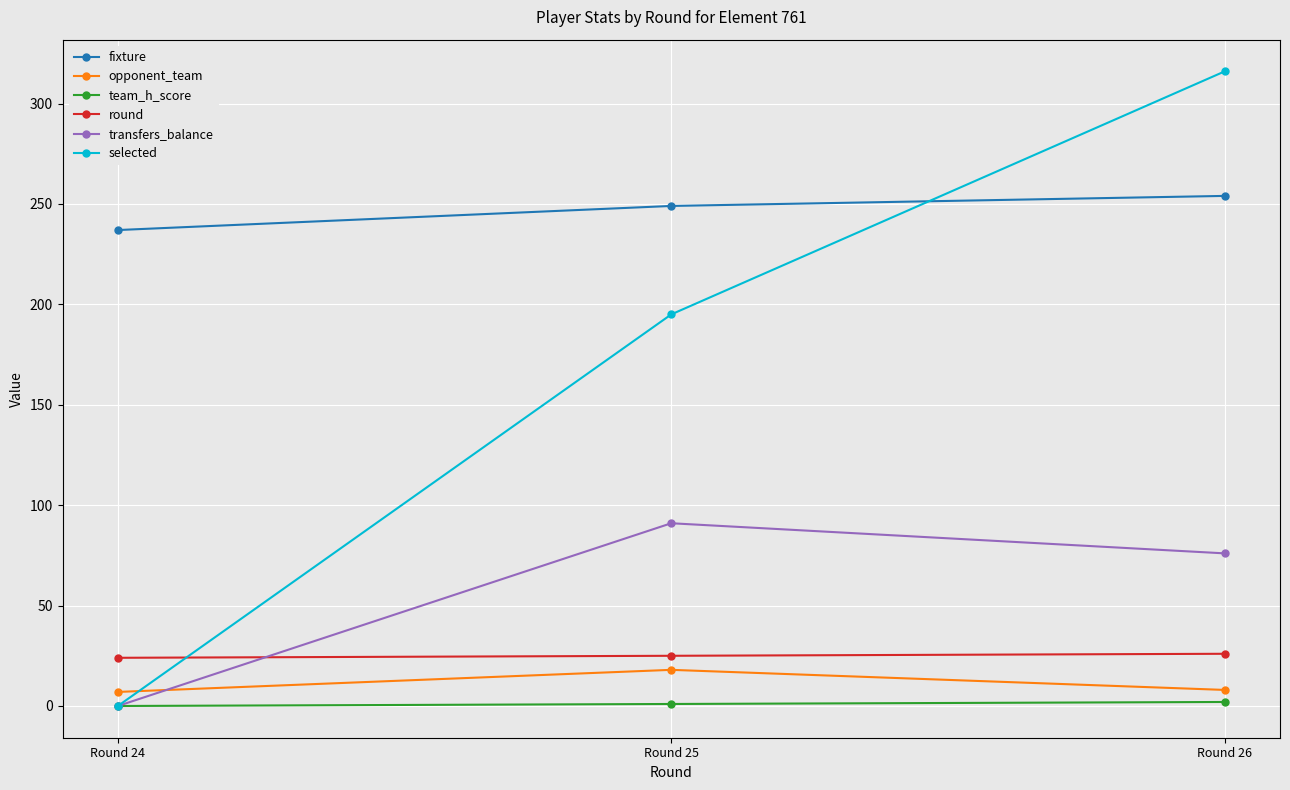

Which series has the largest range (max minus min)?

selected